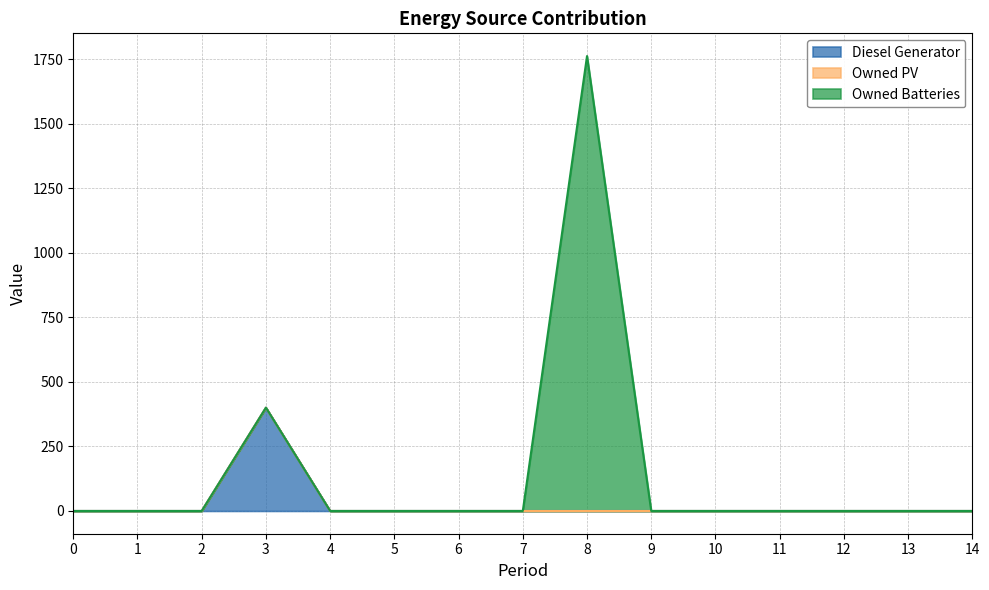

List the series in order of their peak value, lowest first.

Owned PV, Diesel Generator, Owned Batteries